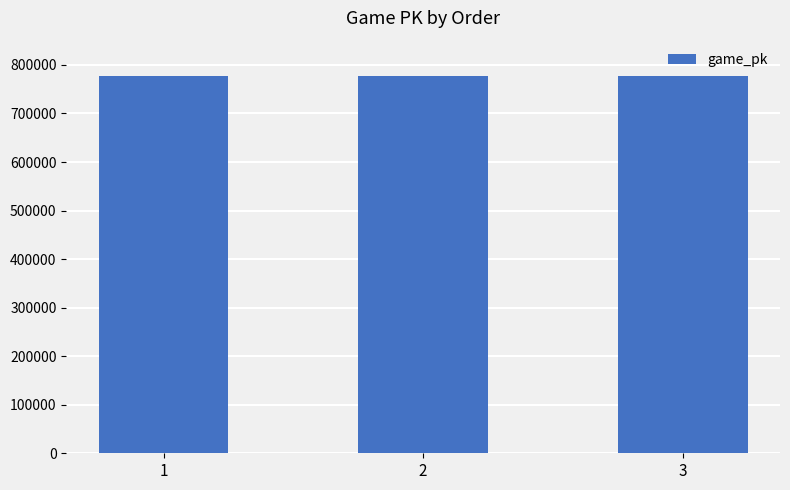

How many bars are there in total?

3